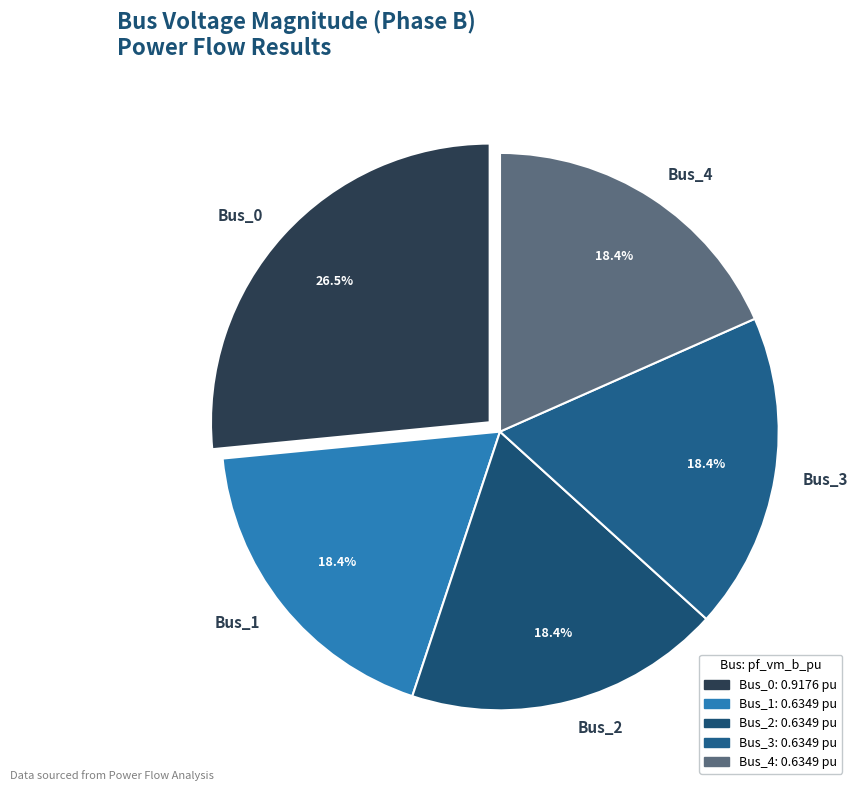

What is the largest slice in the pie chart?

Bus_0